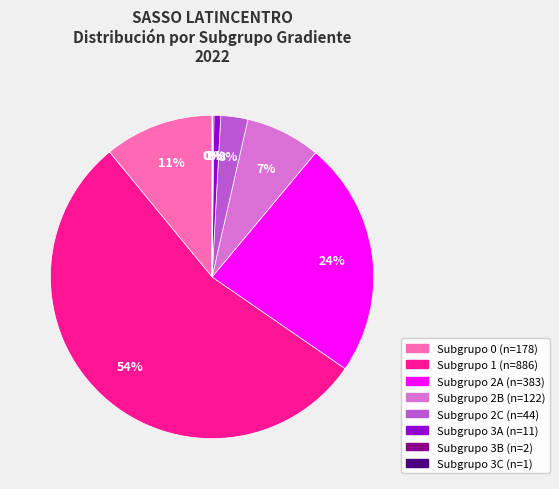

Is there any slice that represents more than half of the pie?

Yes